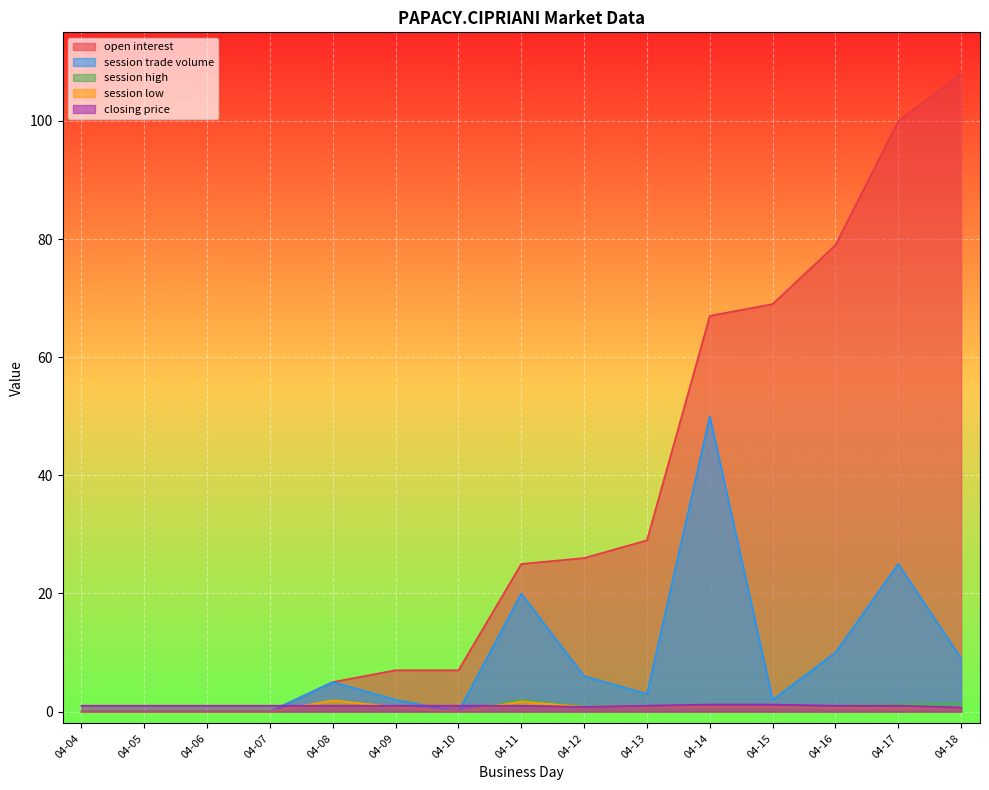

What is the value of the closing price point at the 9th from the left?

0.8